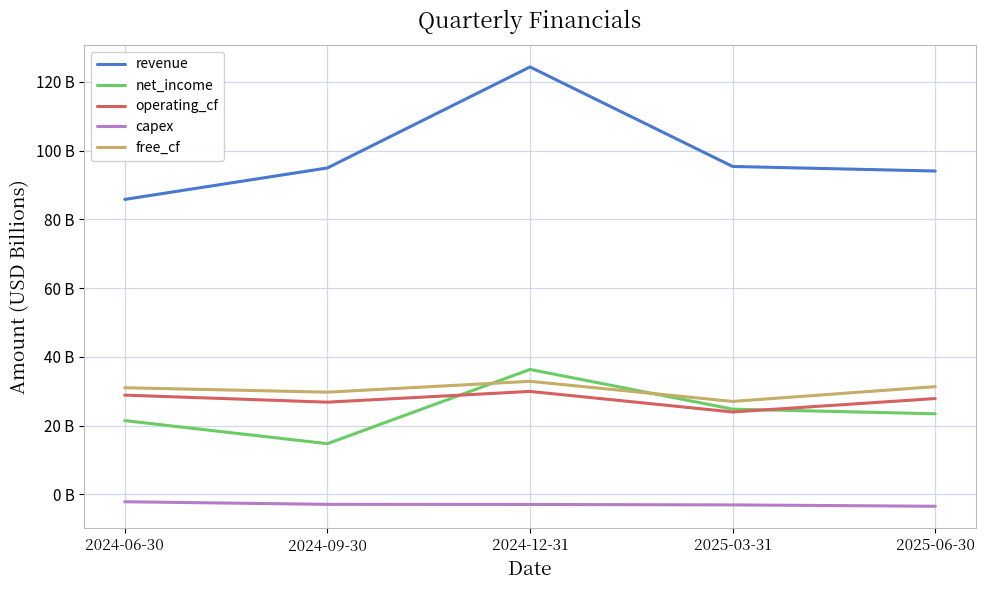

What position from the left is 2024-12-31?

3